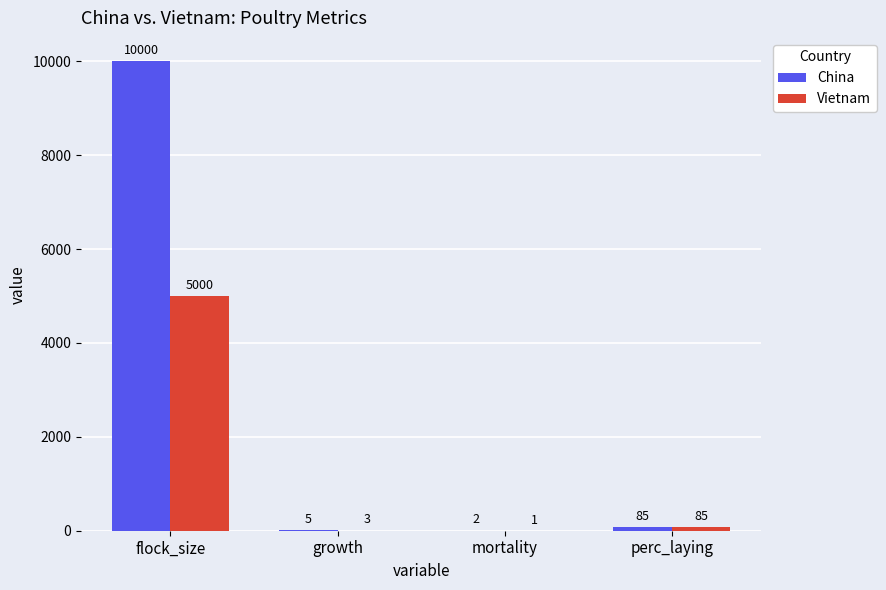

At which category is the sum across all series the highest?

flock_size